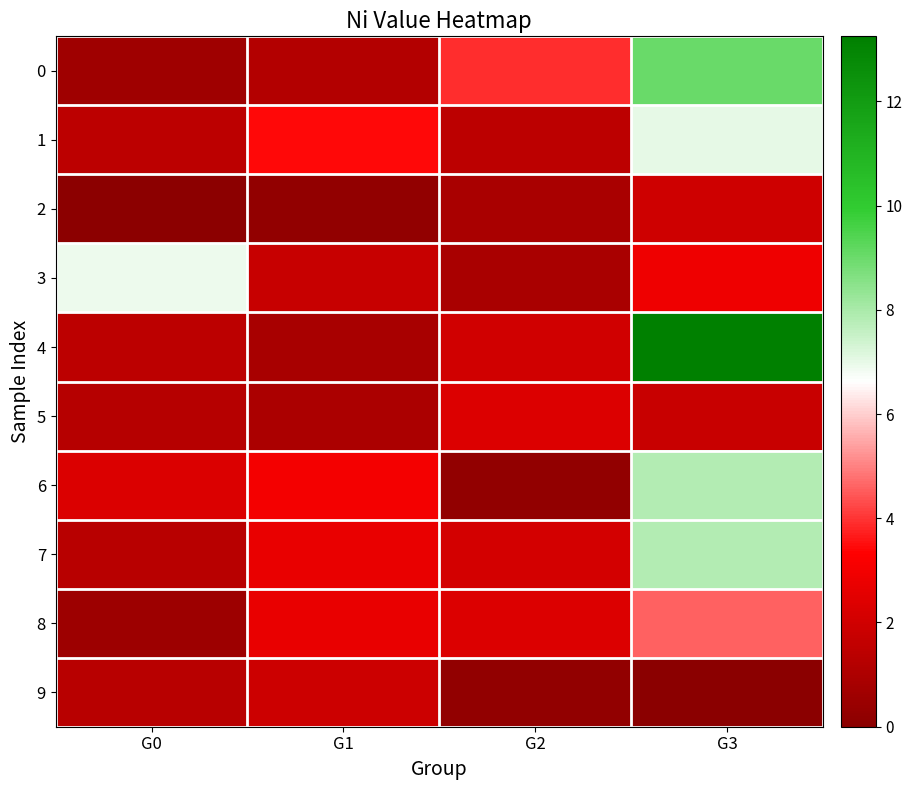

Reading left to right, what are all the values shown in this chart?

0: G0=0.6	G1=1.2	G2=3.9	G3=9.0
1: G0=1.4	G1=3.4	G2=1.4	G3=7.0
2: G0=0.1	G1=0.2	G2=0.9	G3=2.0
3: G0=6.9	G1=1.7	G2=0.9	G3=2.9
4: G0=1.4	G1=0.9	G2=2.0	G3=13.2
5: G0=1.2	G1=1.0	G2=2.3	G3=1.8
6: G0=2.3	G1=3.0	G2=0.3	G3=7.8
7: G0=1.3	G1=2.7	G2=2.1	G3=7.8
8: G0=0.5	G1=2.7	G2=2.3	G3=4.6
9: G0=1.3	G1=1.9	G2=0.3	G3=0.0